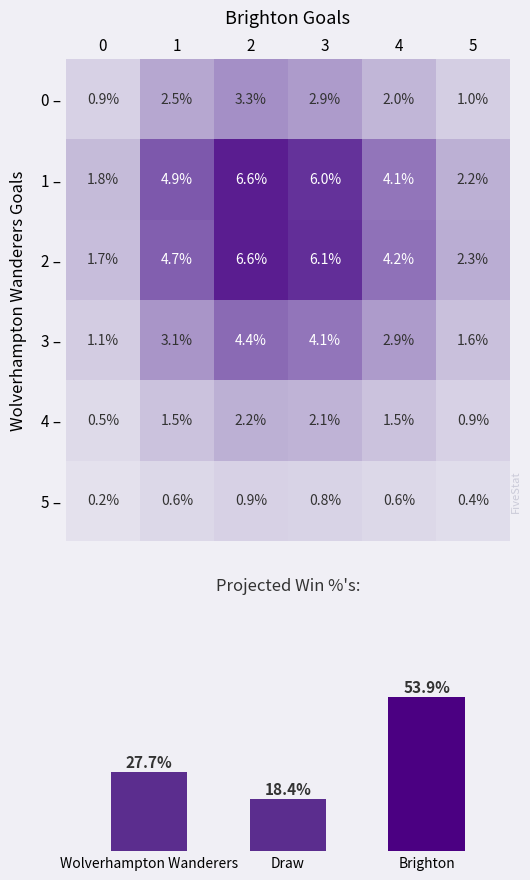

Is the value of 4 – at 0 greater than the value of 0 – at 1?

No